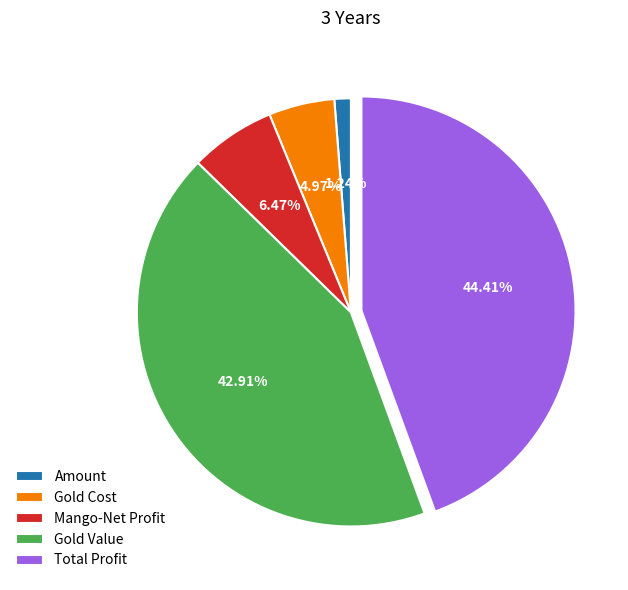

To the nearest percent, what portion does Mango-Net Profit represent?

6%